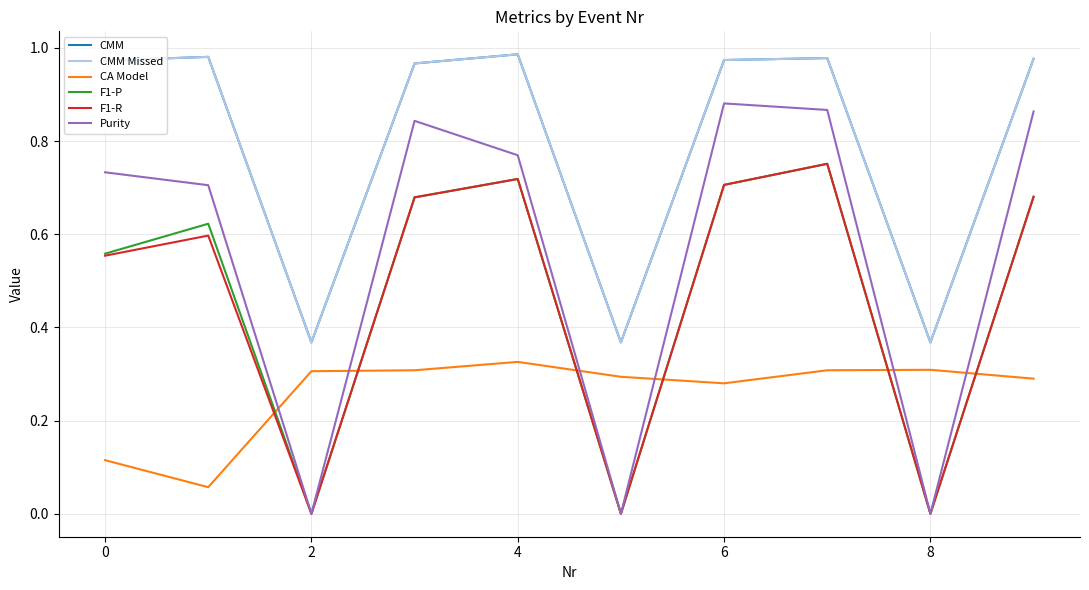

What is the sum of all CMM values?

7.9